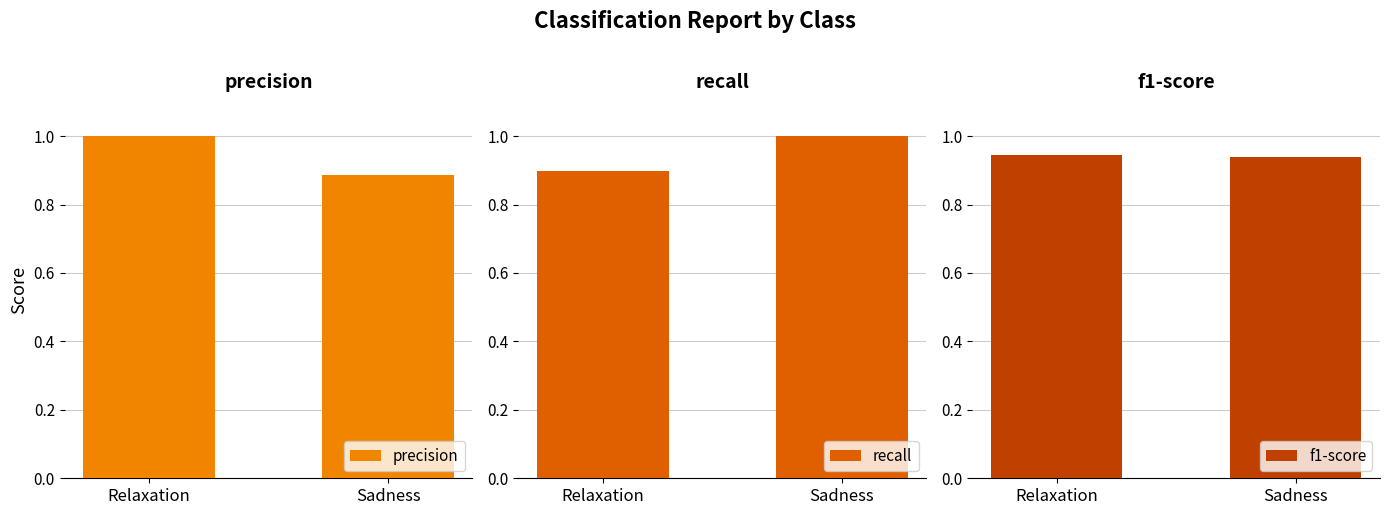

At Relaxation, list the series in order from largest to smallest.

precision, f1-score, recall